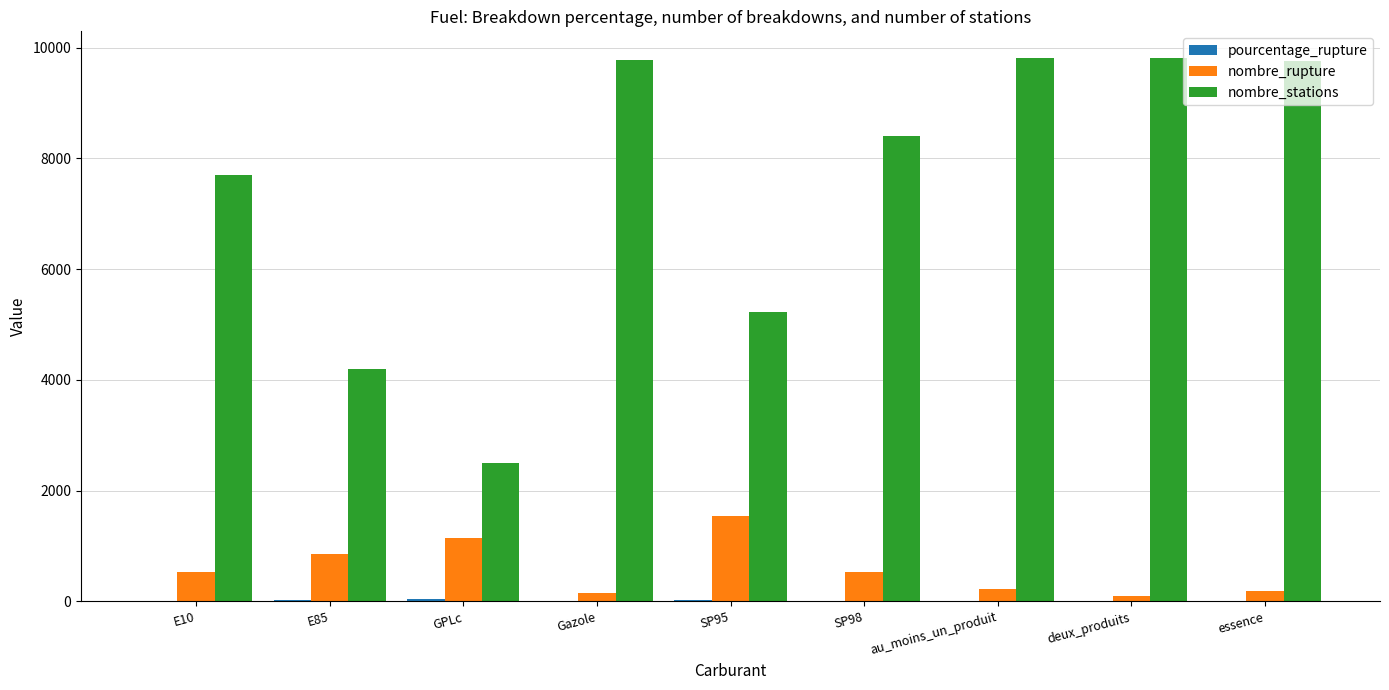

Which series has the largest total across all categories?

nombre_stations